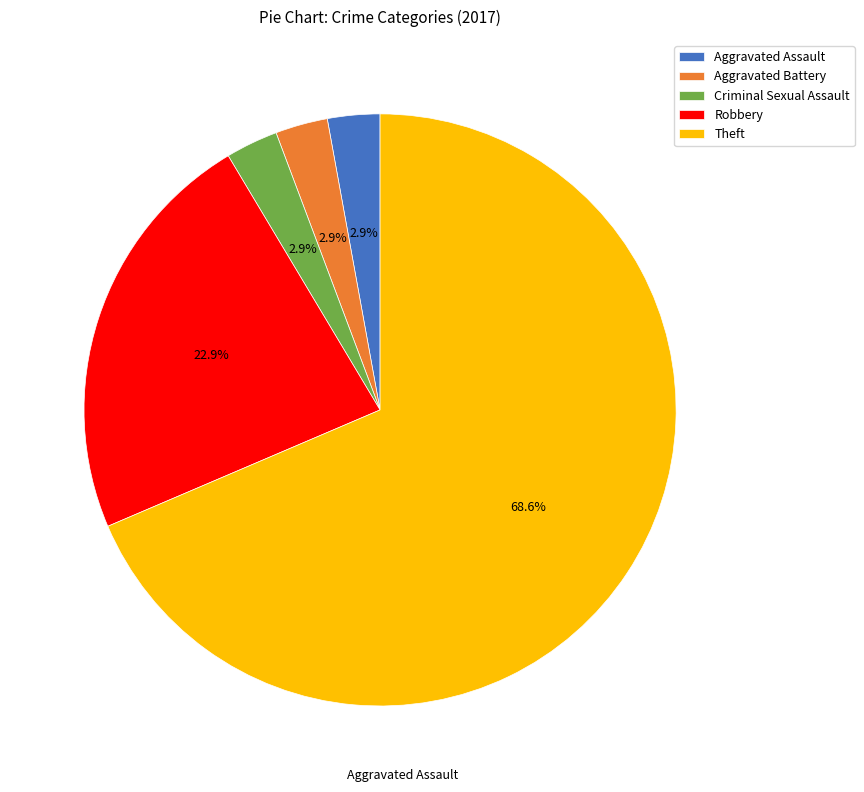

Which slice is the largest?

Theft